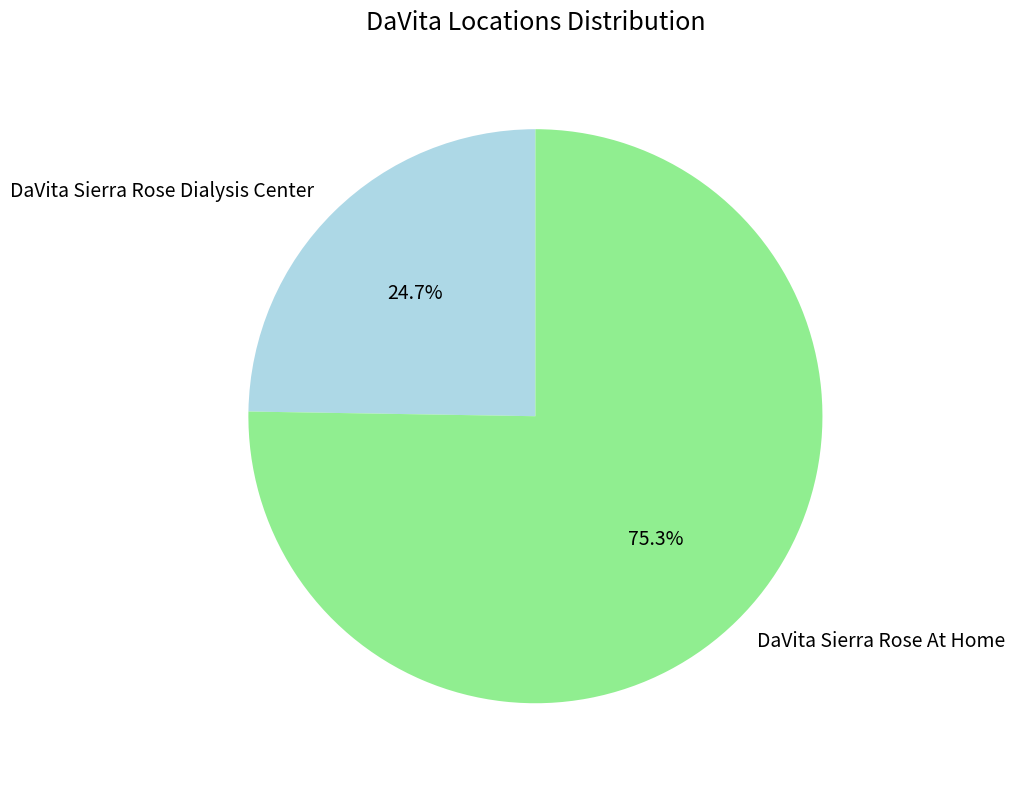

To the nearest percent, what is the average slice percentage?

50%